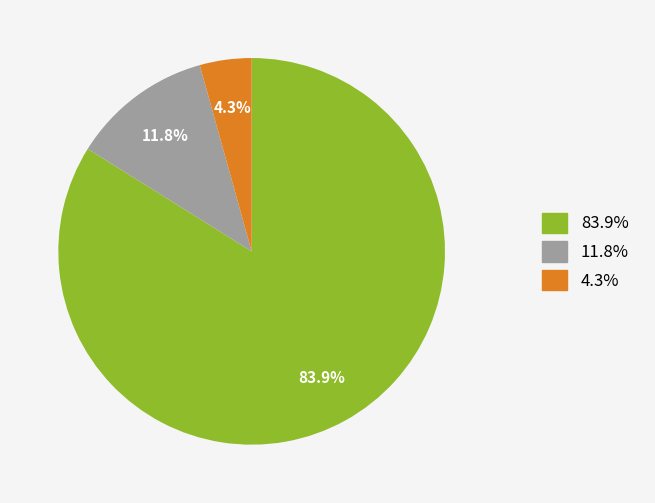

Is there any slice that represents more than half of the pie?

Yes